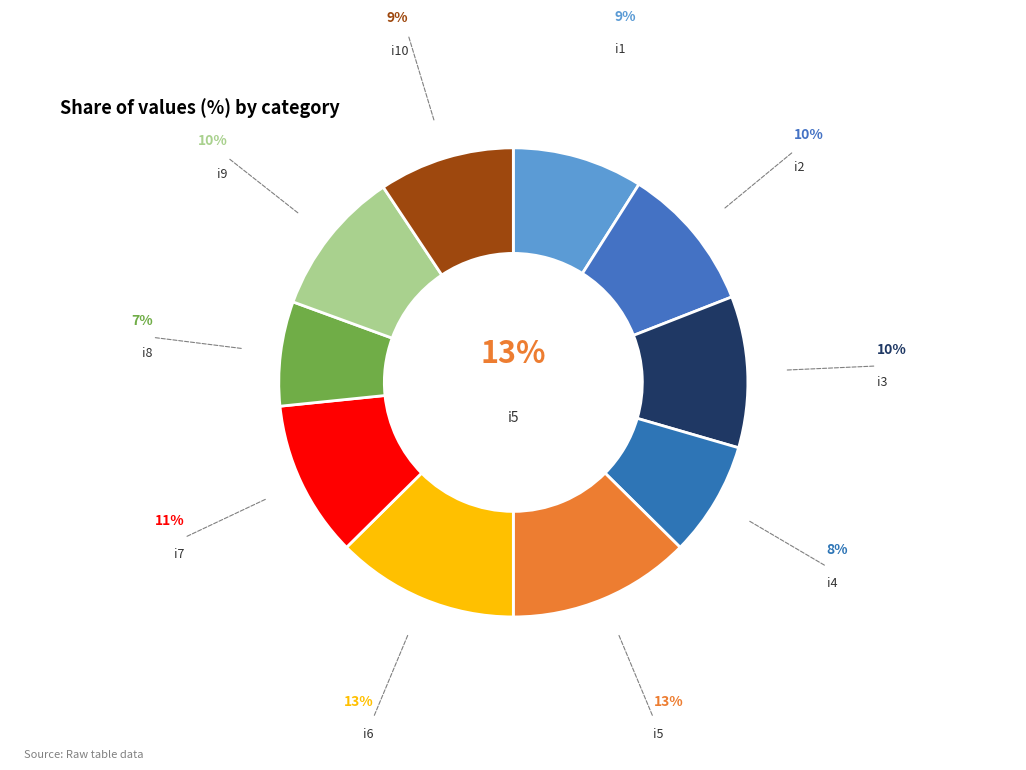

How much of the chart is everything except i3?

89.6%